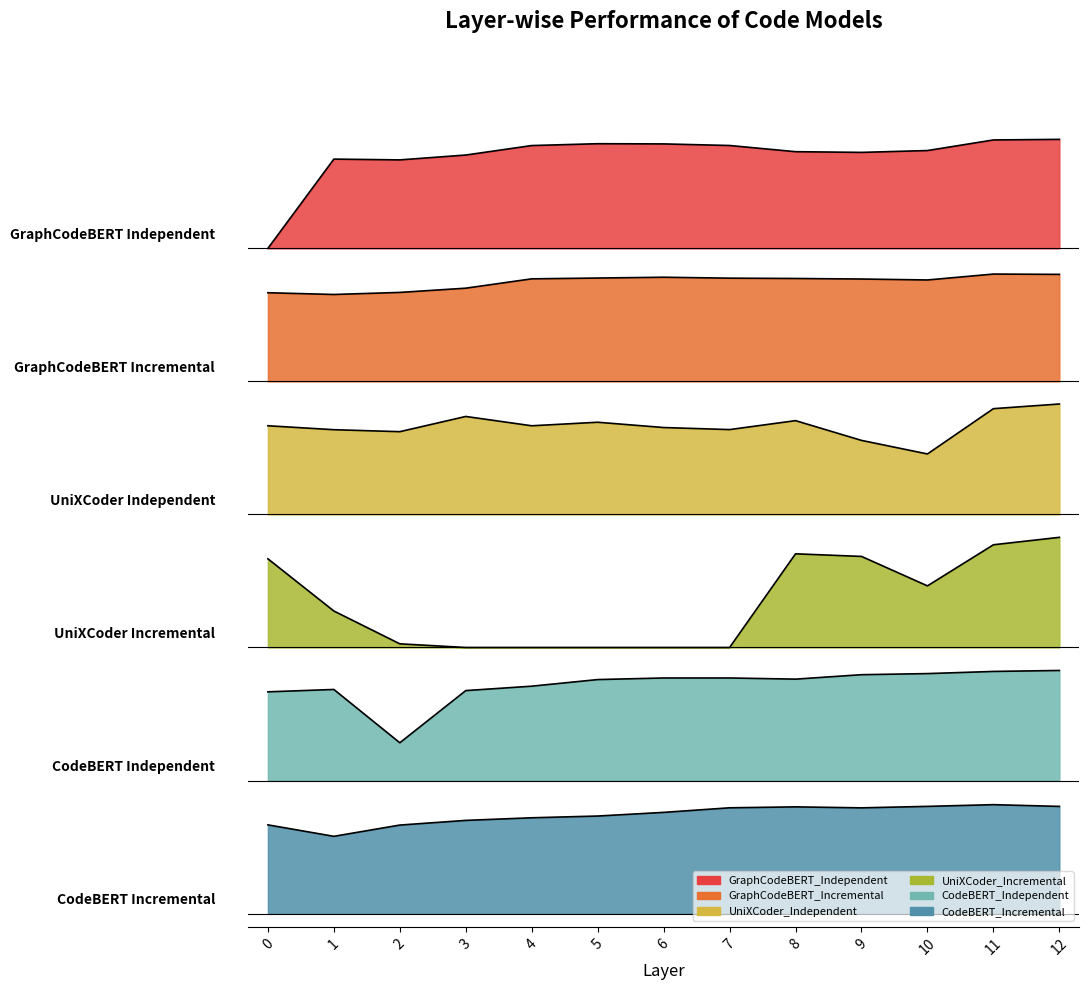

What is the difference between the second highest and second lowest values in the GraphCodeBERT_Incremental series?

0.1